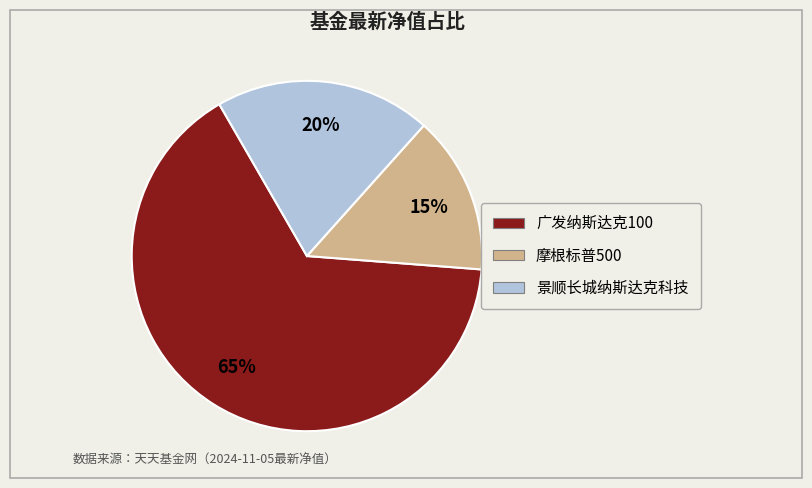

Which slice is the largest?

广发纳斯达克100